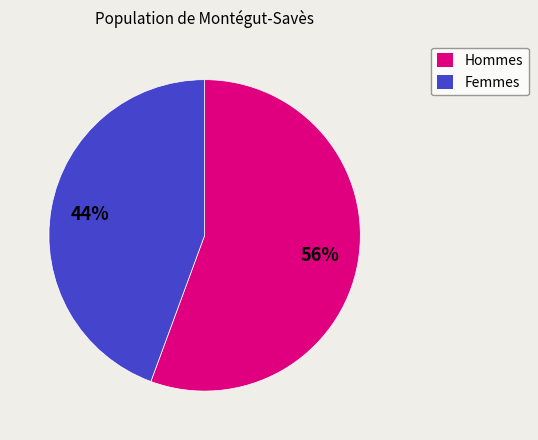

What is the largest slice in the pie chart?

Hommes